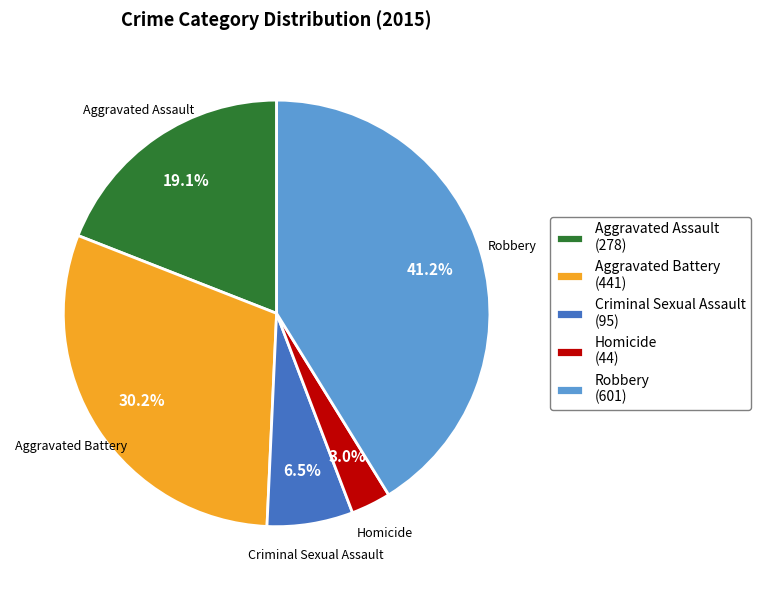

Is Robbery (601) the majority of the pie?

No